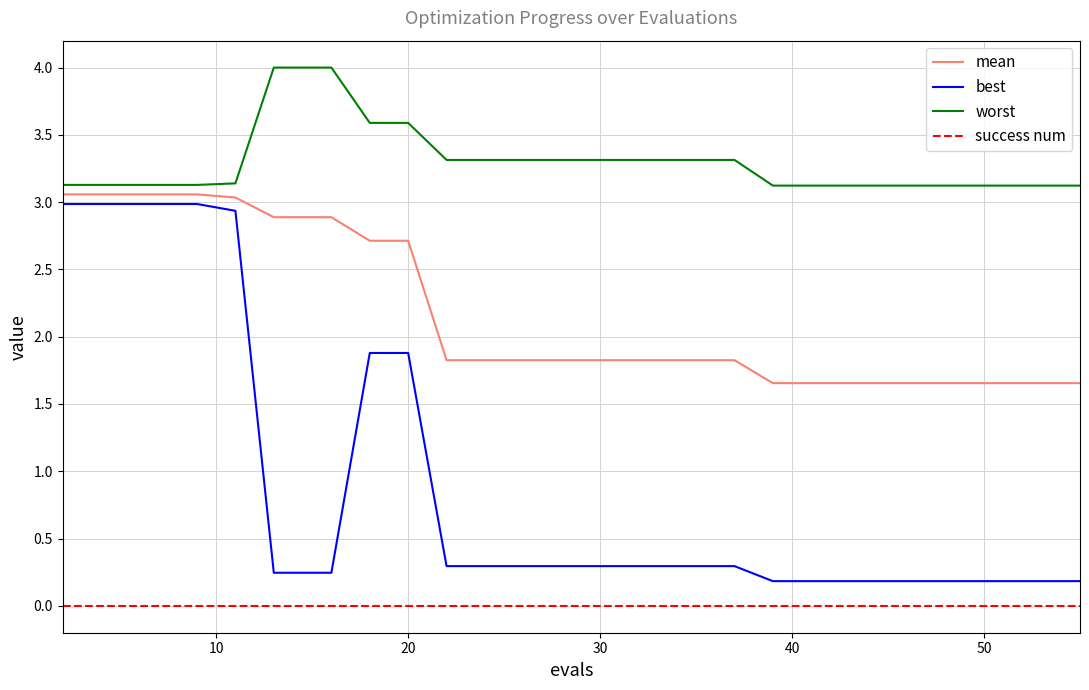

What is the difference between the maximum and minimum values in the best series?

2.8